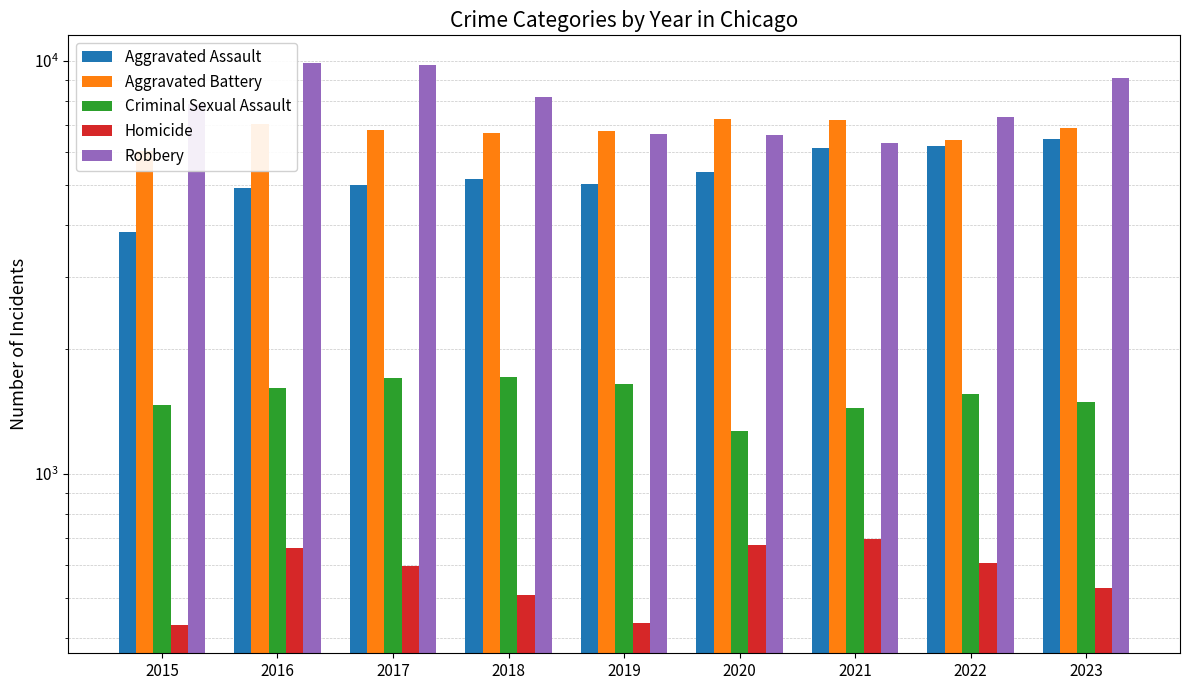

At which category is the sum across all series the highest?

2023